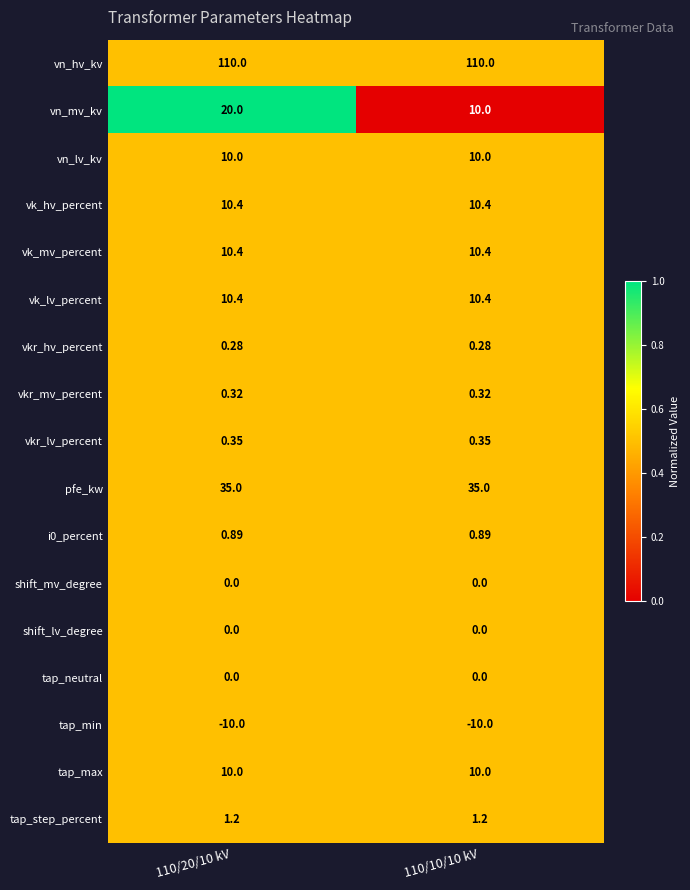

Is the value of vkr_hv_percent at 110/10/10 kV greater than the value of shift_mv_degree at 110/20/10 kV?

Yes